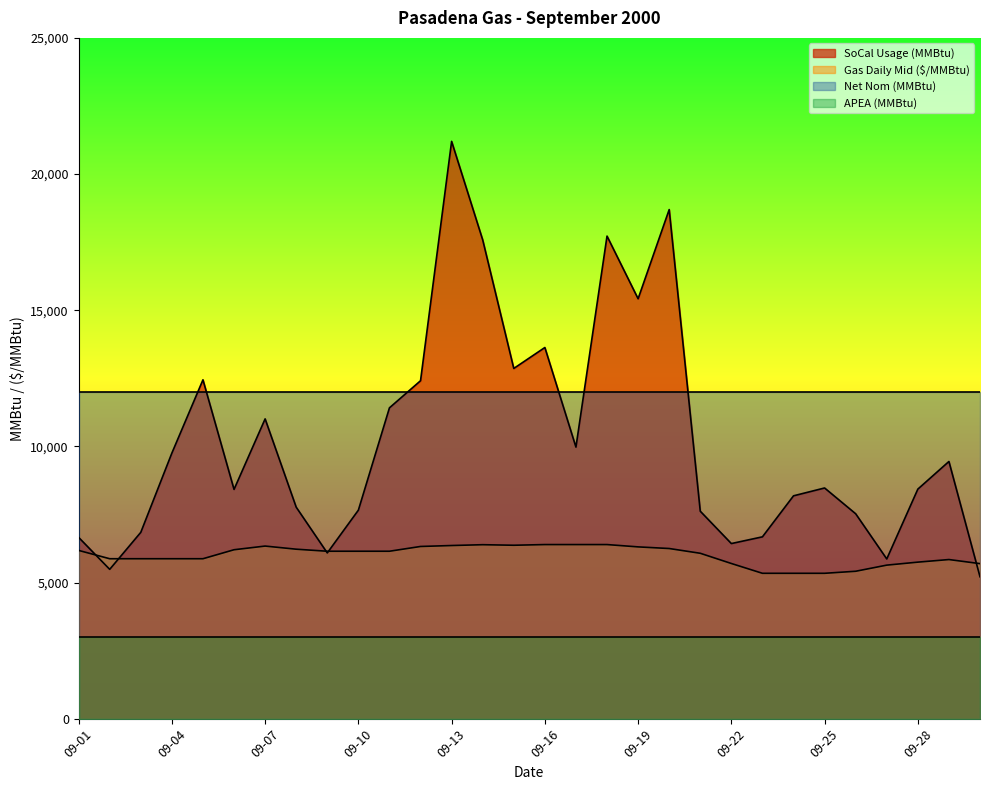

How many times do Gas Daily Mid ($/MMBtu) and SoCal Usage (MMBtu) cross each other?

5